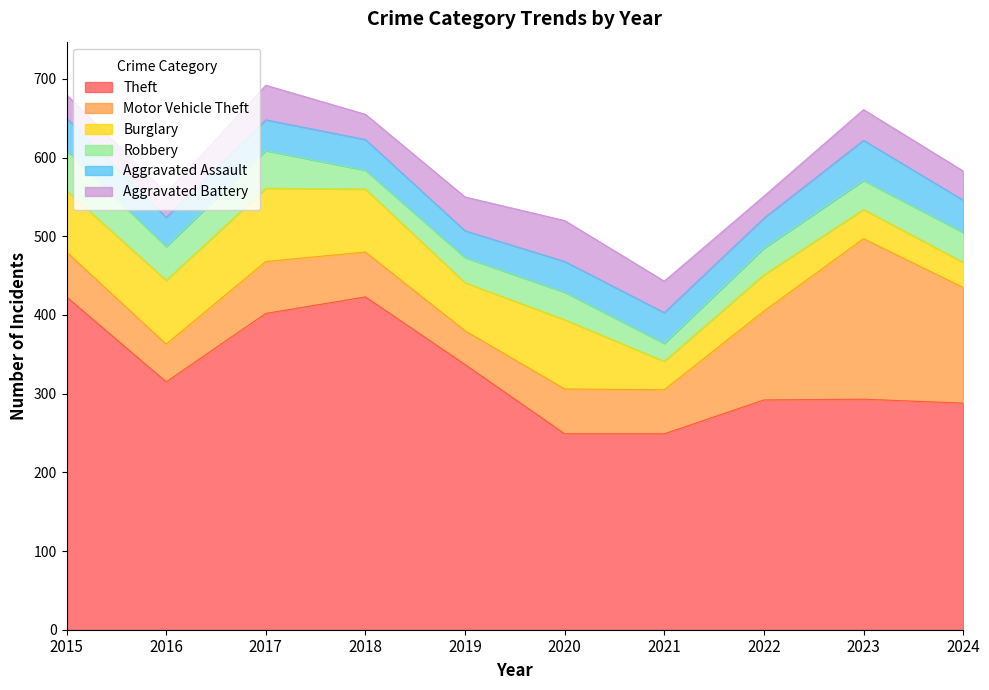

What is the difference between the Burglary values at 2024 and 2022?

14